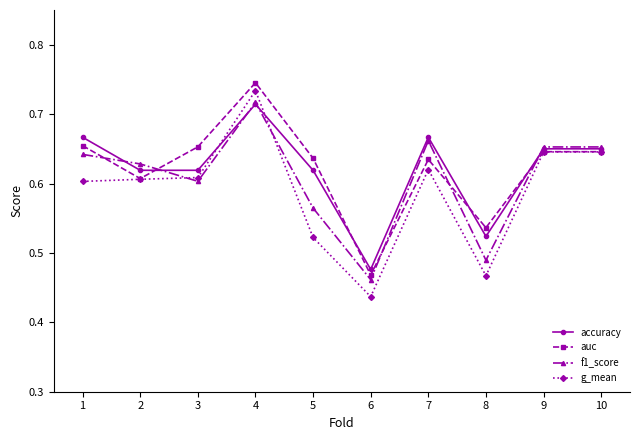

At which label is auc closest to 0?

6